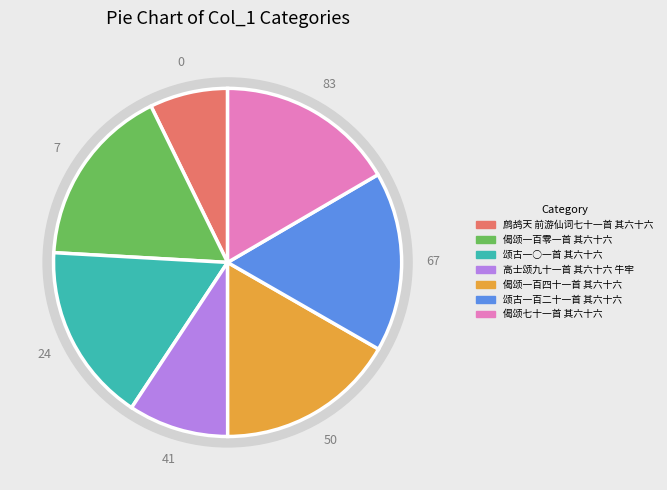

To the nearest percent, what is the combined percentage of 偈颂一百零一首 其六十六 and 颂古一百二十一首 其六十六?

34%